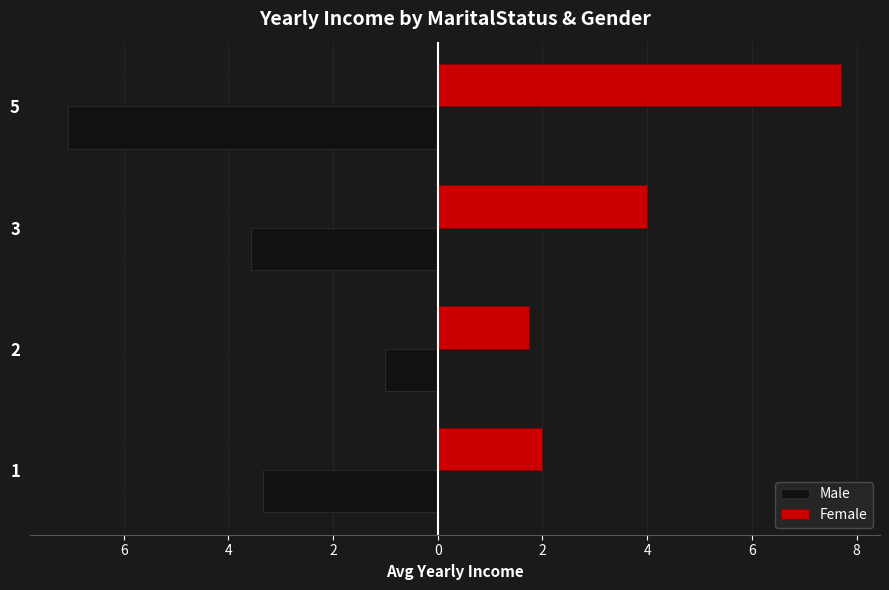

What are all the series names shown in the legend?

Male, Female